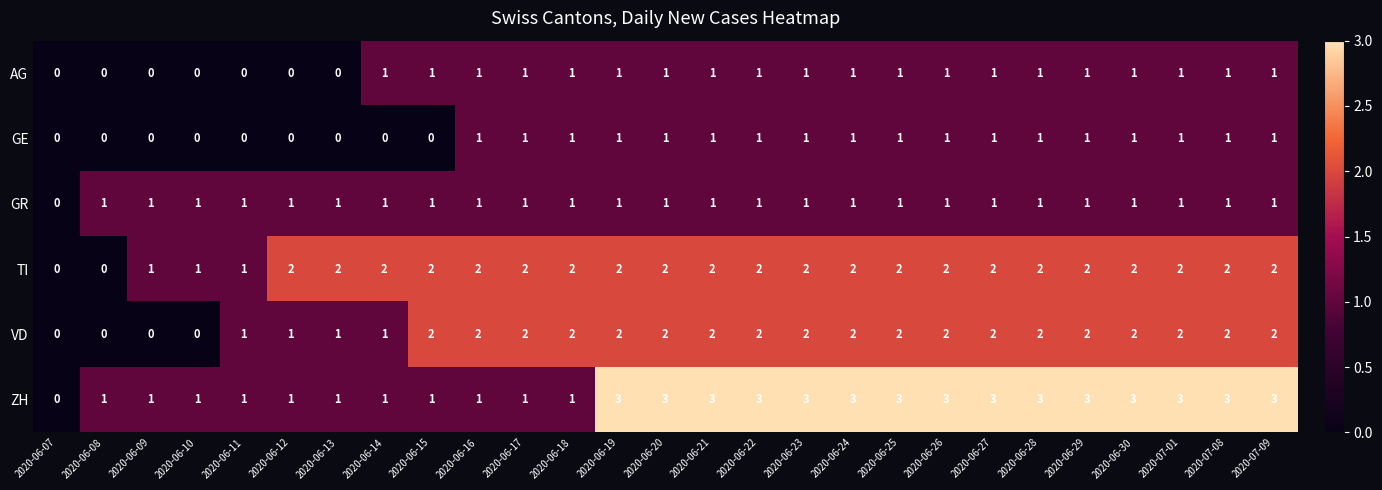

The GE series shows 0 at 2020-06-16. True or false?

False